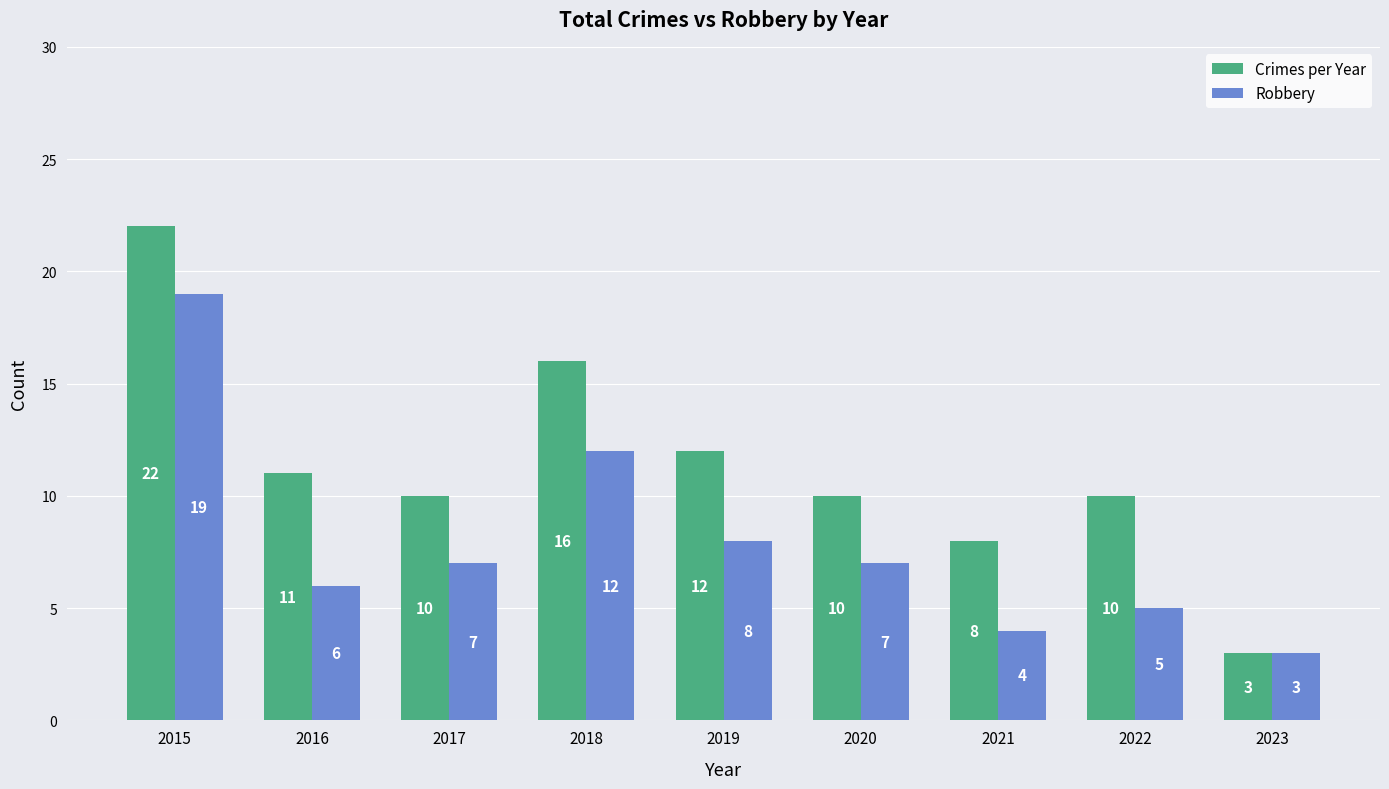

Reading left to right, transcribe all the data shown in this chart.

Crimes per Year: 2015=22	2016=11	2017=10	2018=16	2019=12	2020=10	2021=8	2022=10	2023=3
Robbery: 2015=19	2016=6	2017=7	2018=12	2019=8	2020=7	2021=4	2022=5	2023=3